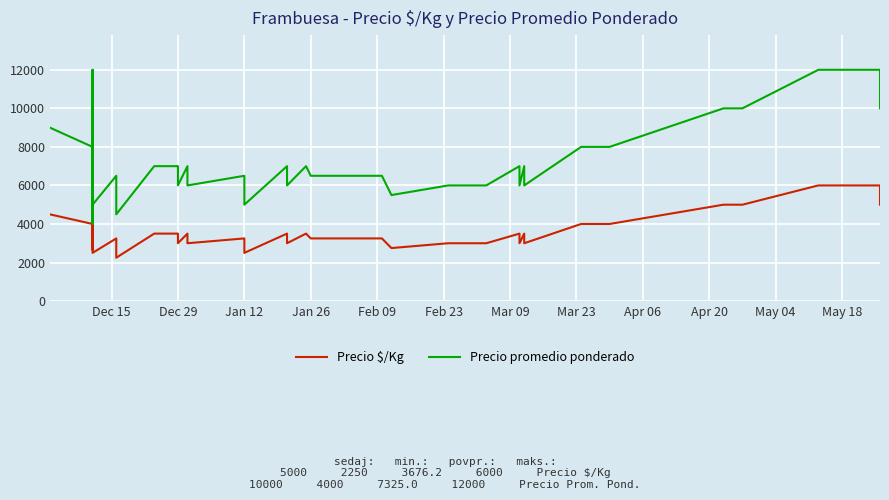

Rank the series by their average value, from lowest to highest.

Precio $/Kg, Precio promedio ponderado